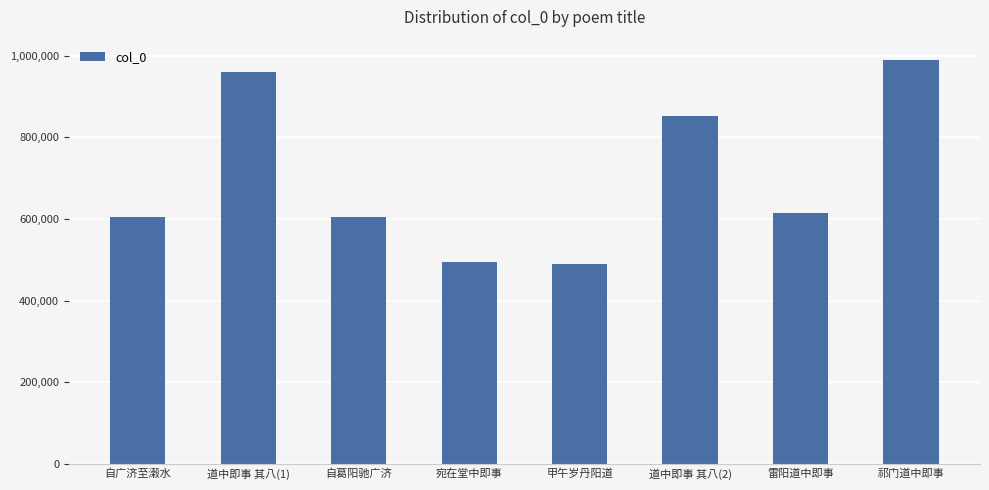

What is the value of the 8th bar from the left?

990048